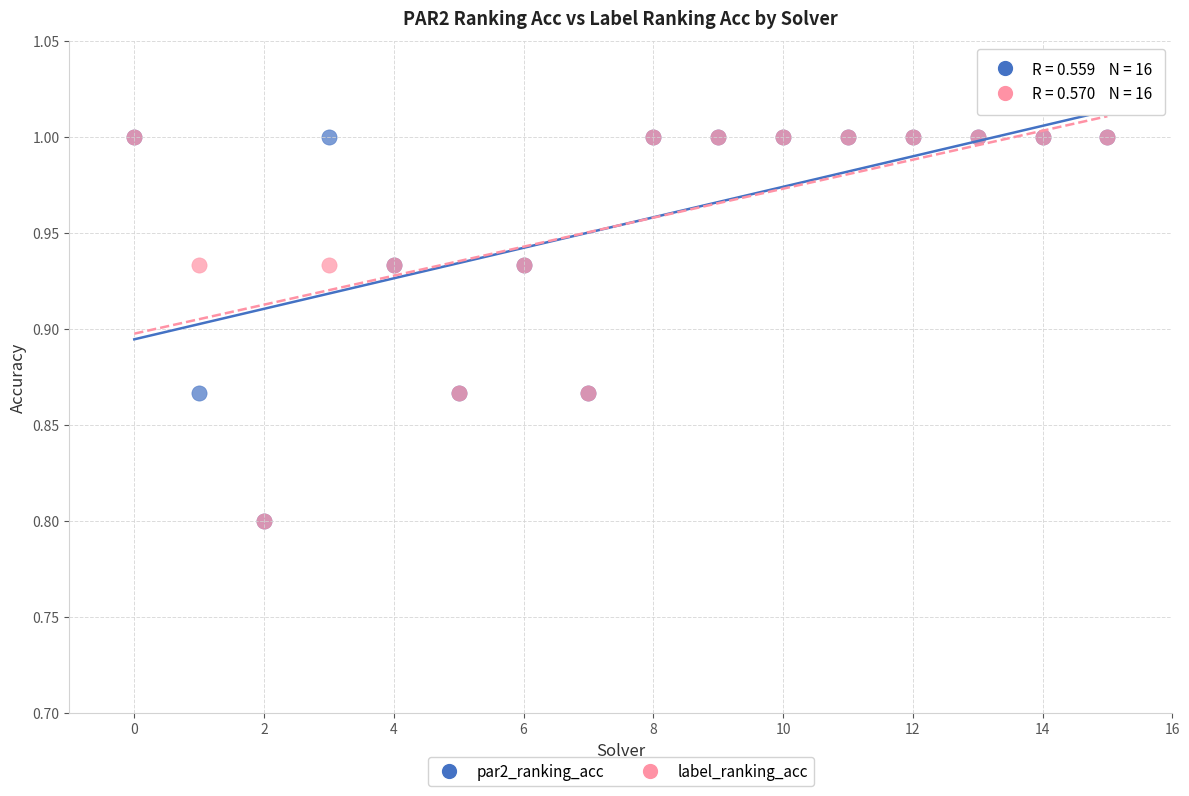

What are all the series names shown in the legend?

par2_ranking_acc, label_ranking_acc